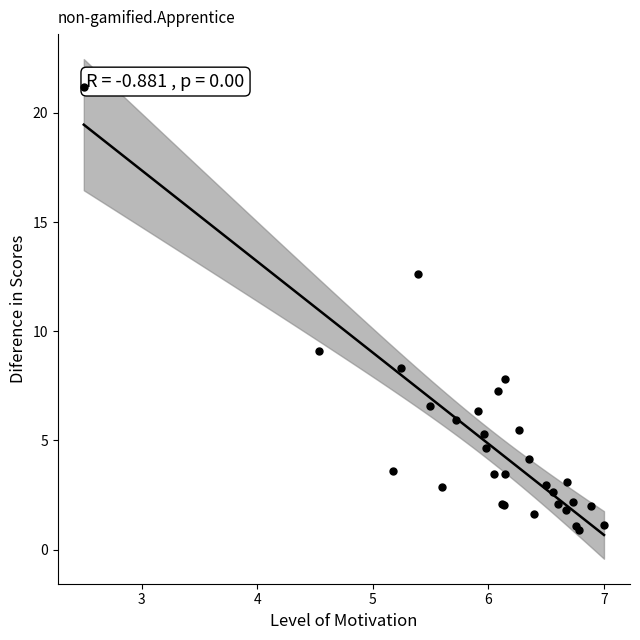

What Y value in the scatter plot is closest to 11?

12.6